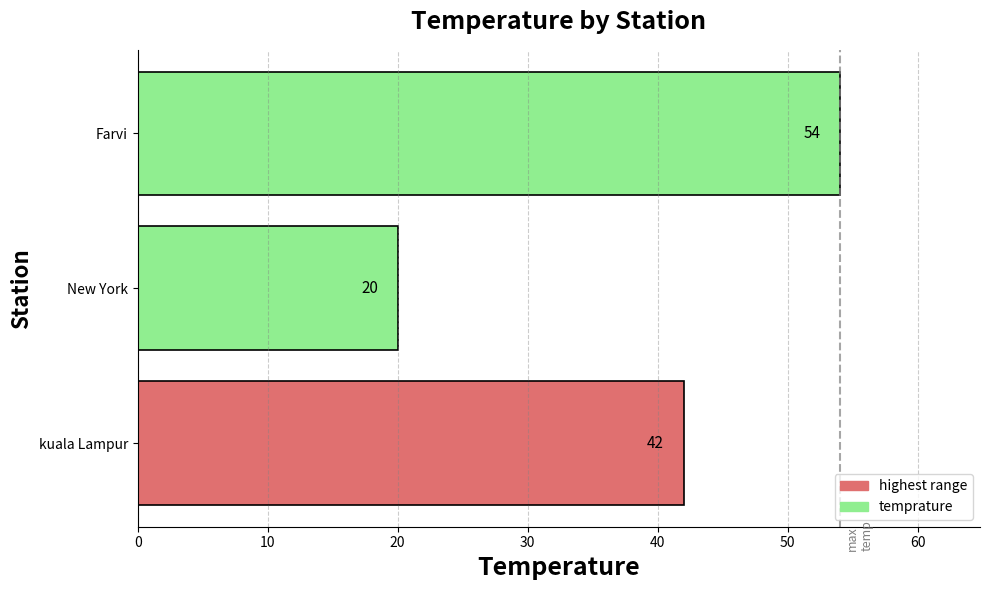

What is the change in value from kuala Lampur to Farvi?

+12